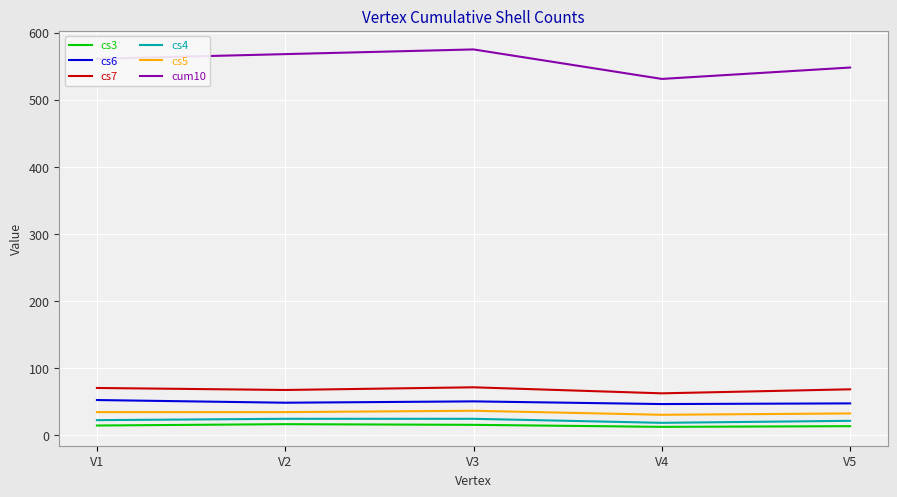

Which series has the largest total across all categories?

cum10